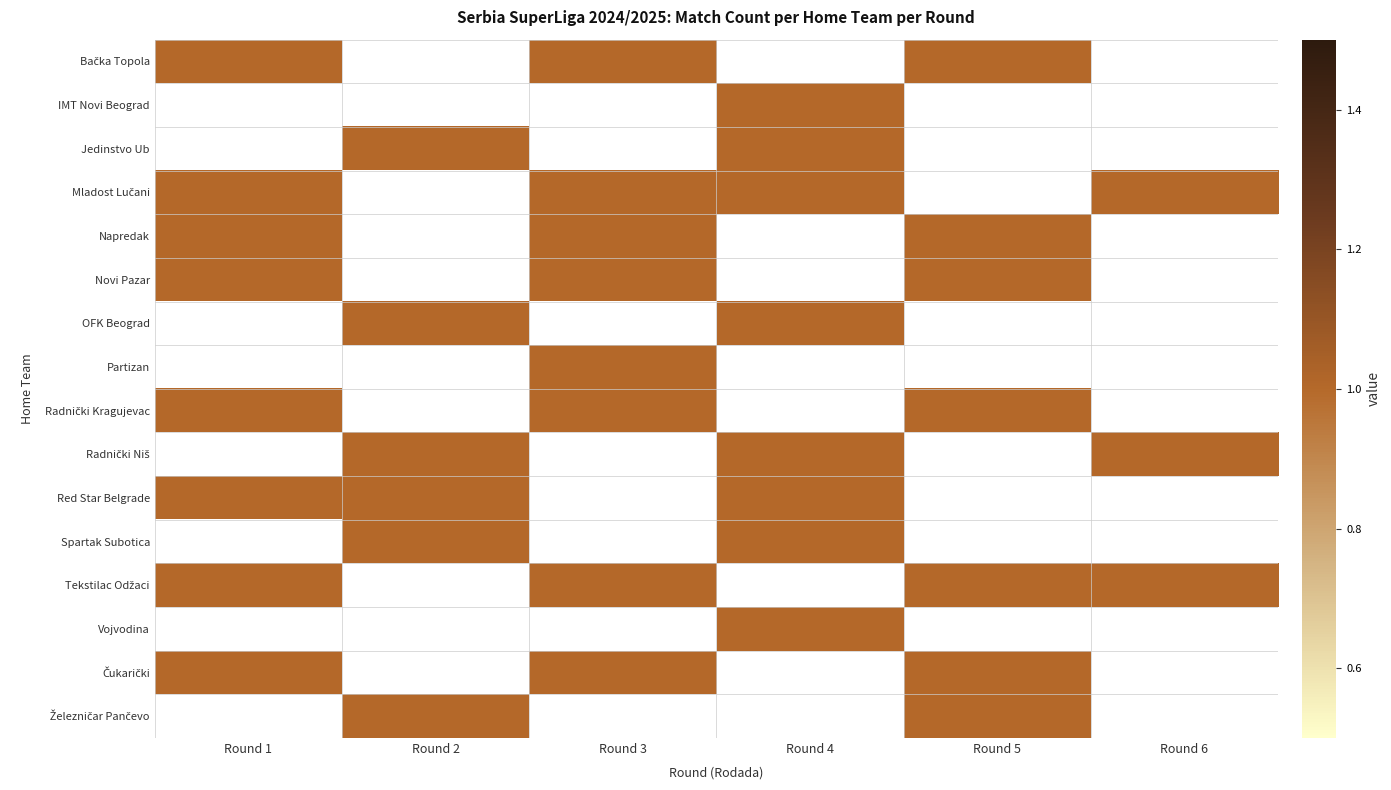

At which category is the sum across all series the highest?

Round 1